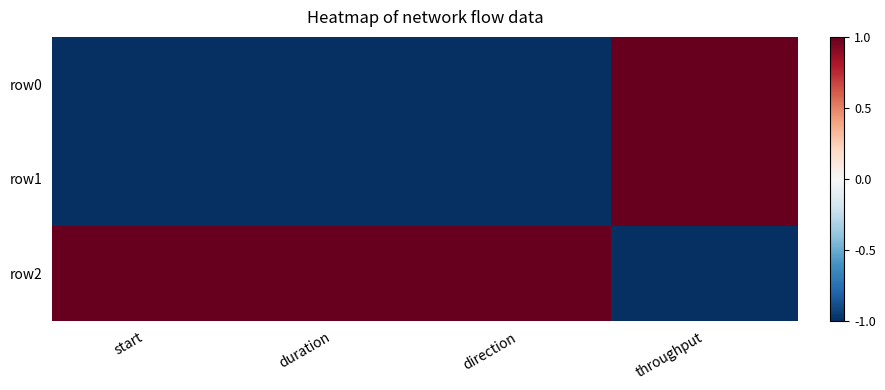

Reading left to right, transcribe all the data shown in this chart.

row0: start=-1.0	duration=-1.0	direction=-1.0	throughput=1.0
row1: start=-1.0	duration=-1.0	direction=-1.0	throughput=1.0
row2: start=1.0	duration=1.0	direction=1.0	throughput=-1.0